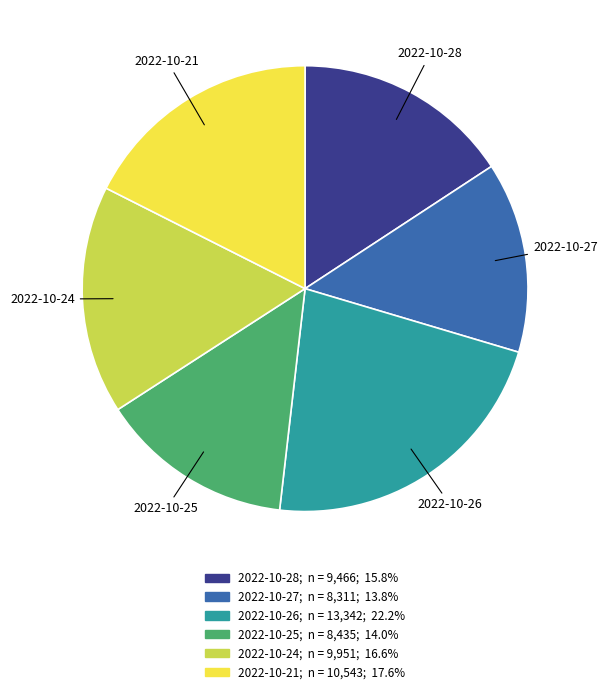

What is the ratio of the value at 2022-10-24 to the value at 2022-10-28?

1.1